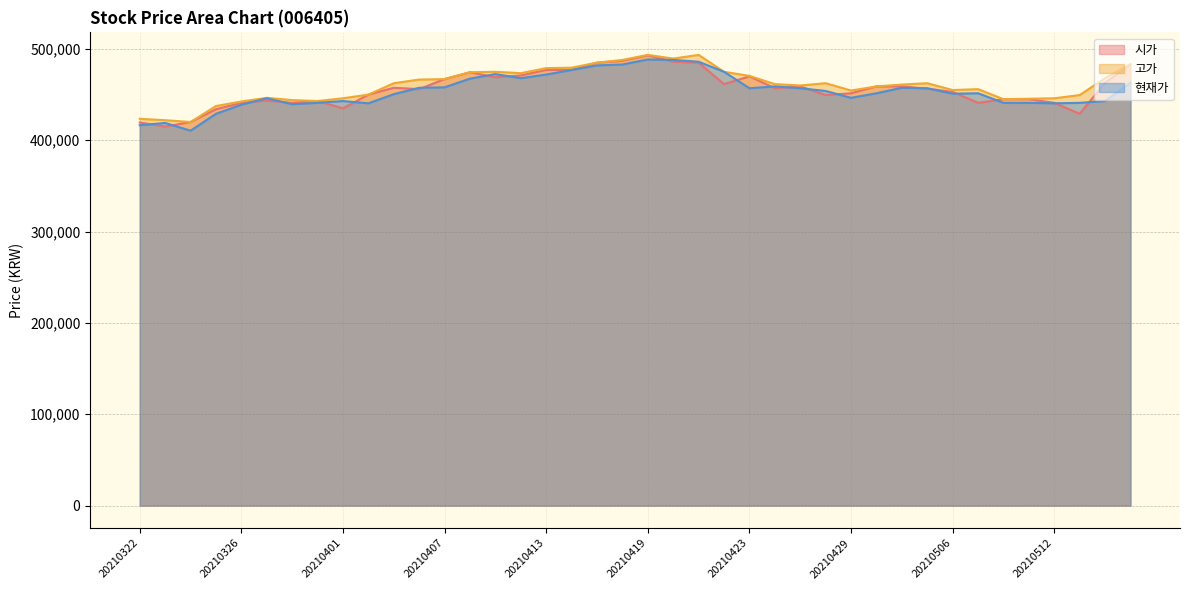

What is the value of the 고가 point at the 16th from the left?

473500